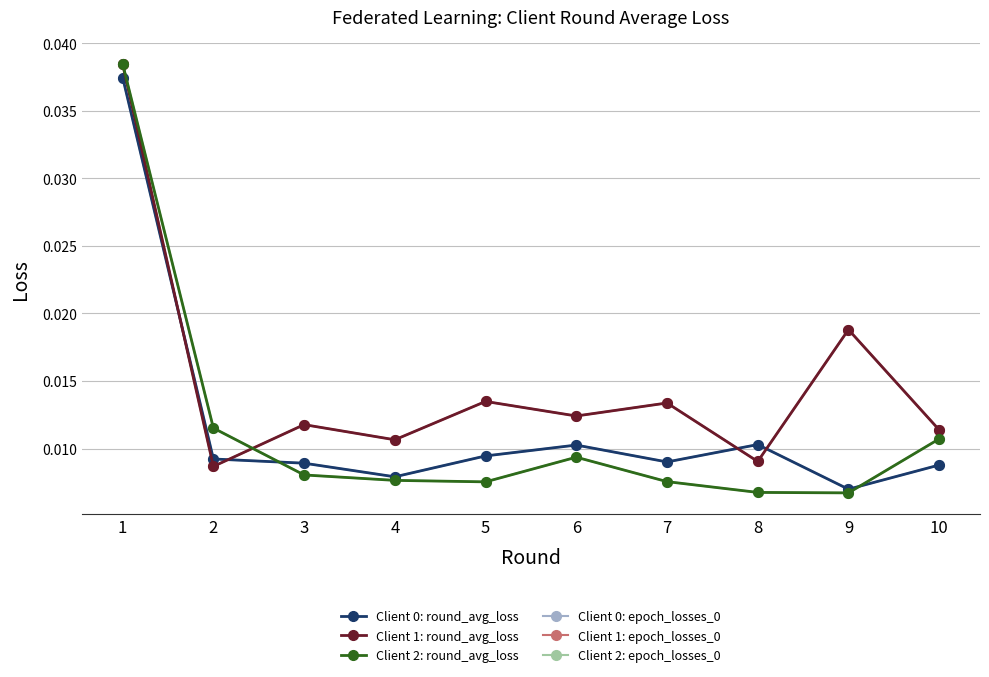

How many interior local valleys does the Client 0: epoch_losses_0 series have?

3